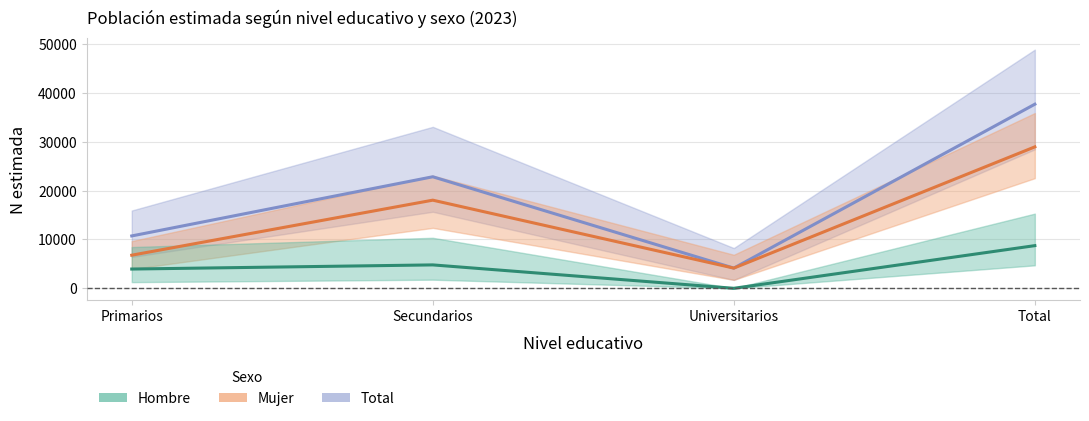

True or false: Mujer has a value of 18034 at Secundarios.

True